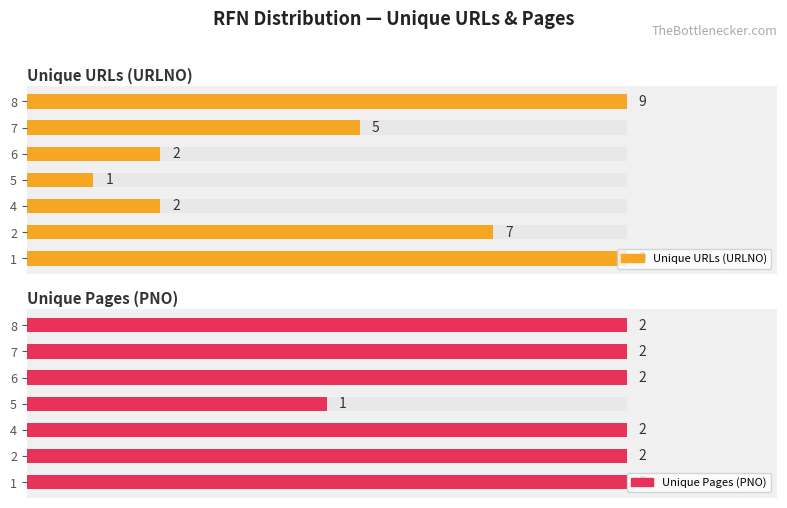

How many groups of bars are there?

7